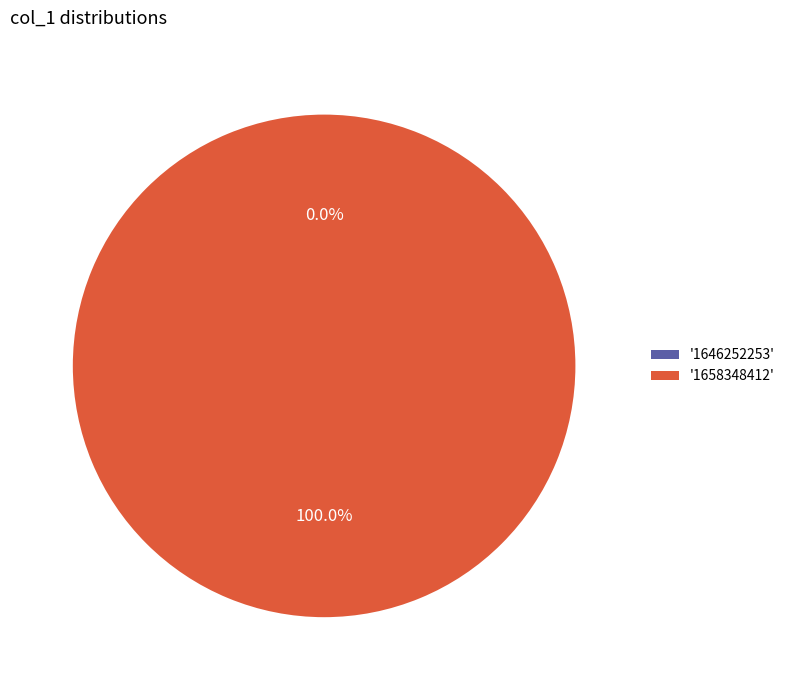

Count the number of slices in the pie.

2